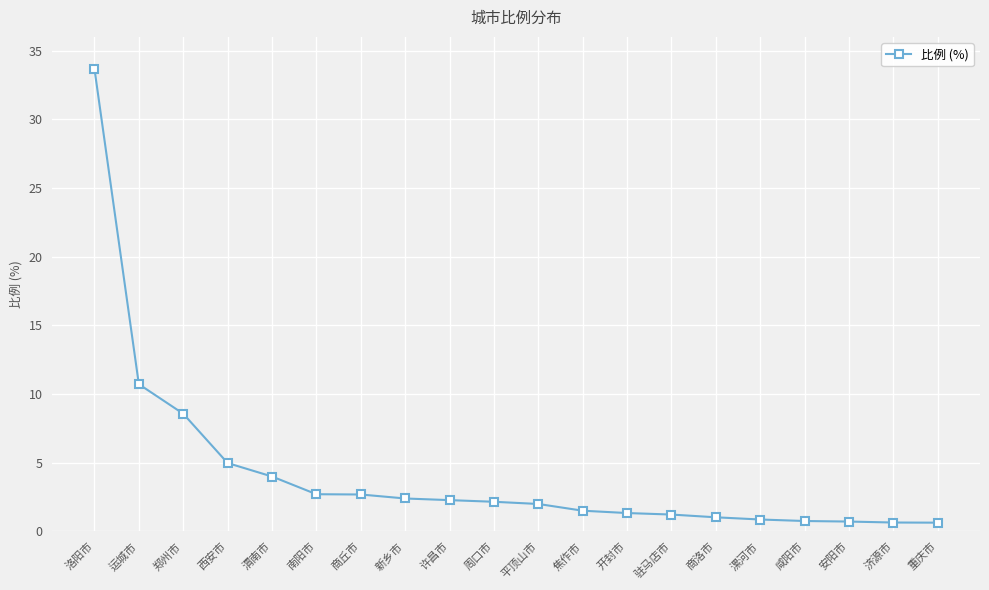

What is the change in value from 西安市 to 商丘市?

-2.3